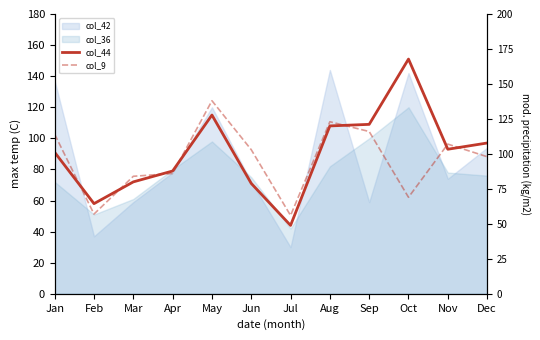

How many times do col_44 and col_9 cross each other?

4